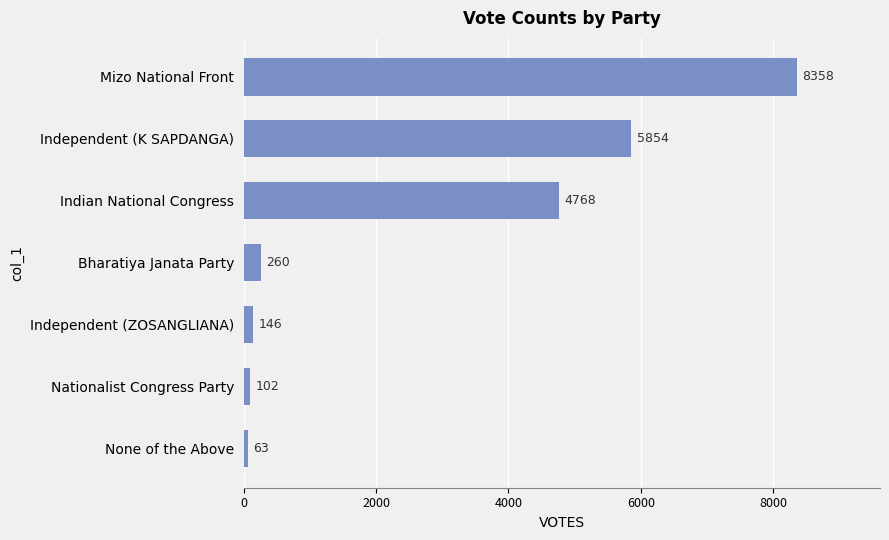

Are the bars horizontal?

Yes